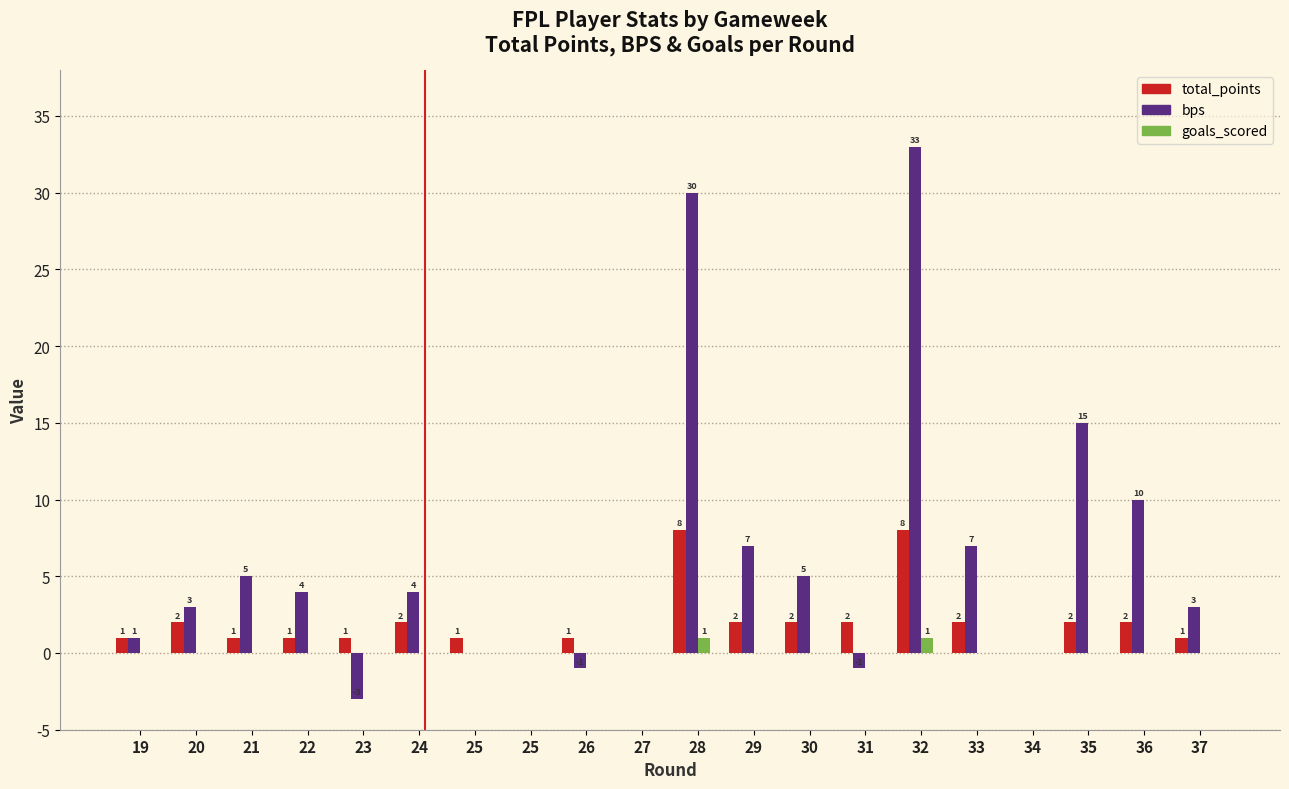

At which category does the chart reach its peak across all series?

32